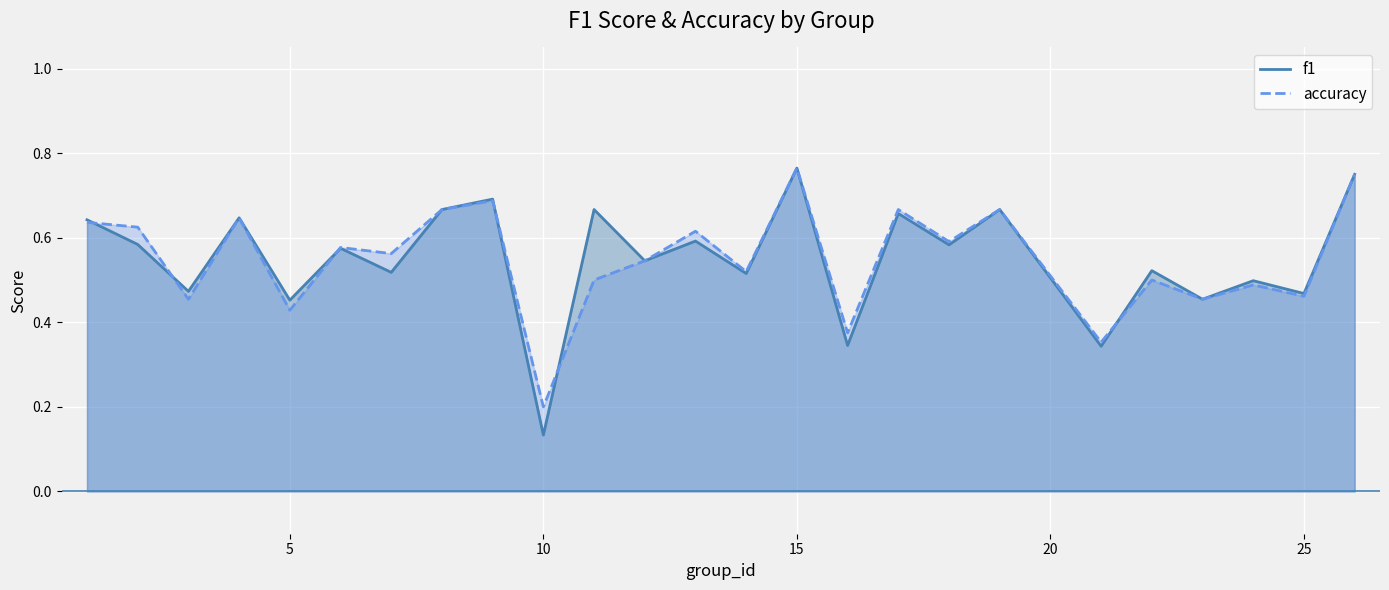

Which category has the lowest value in the accuracy series?

10